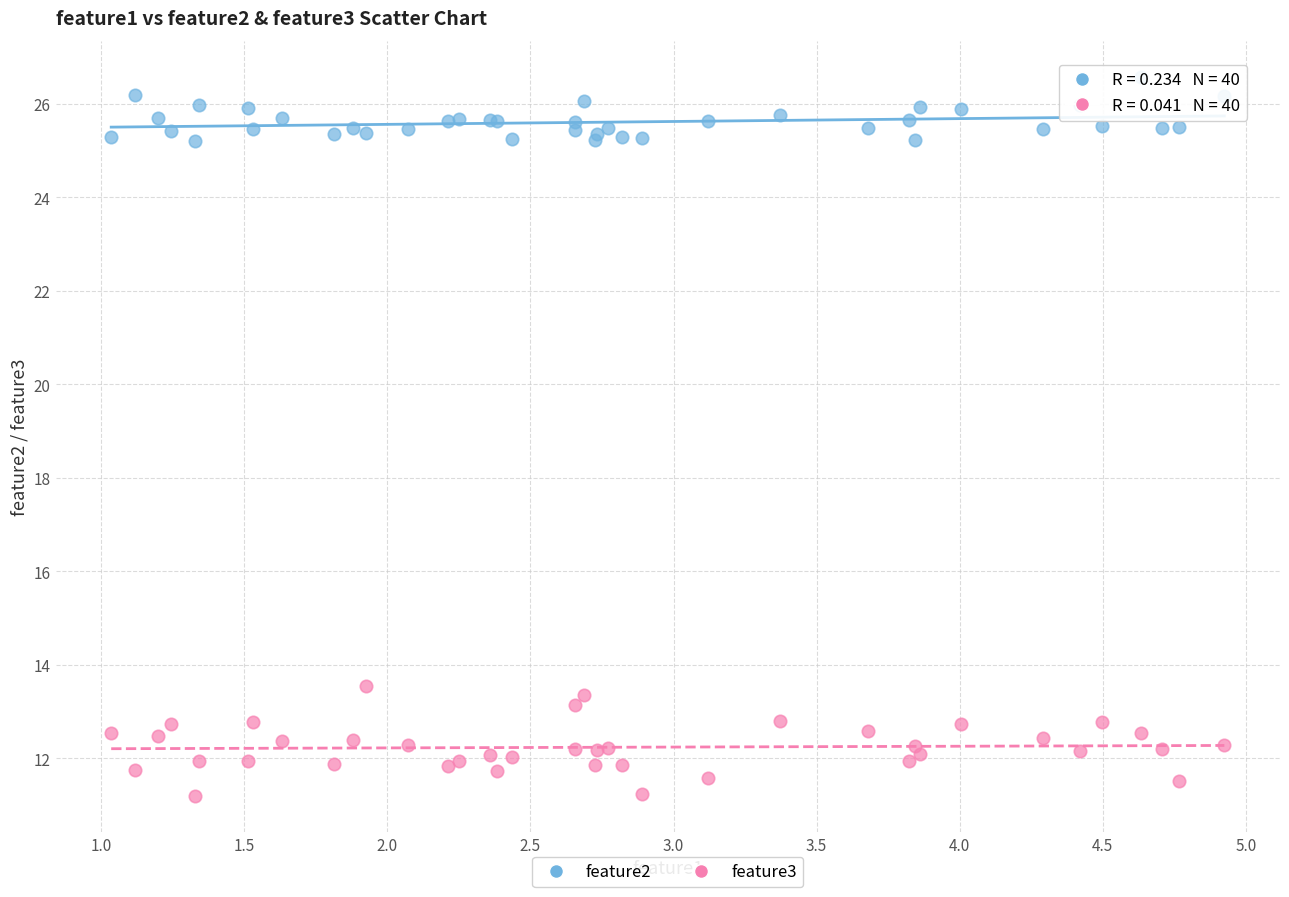

Across all series, what Y value is closest to 18?

13.5